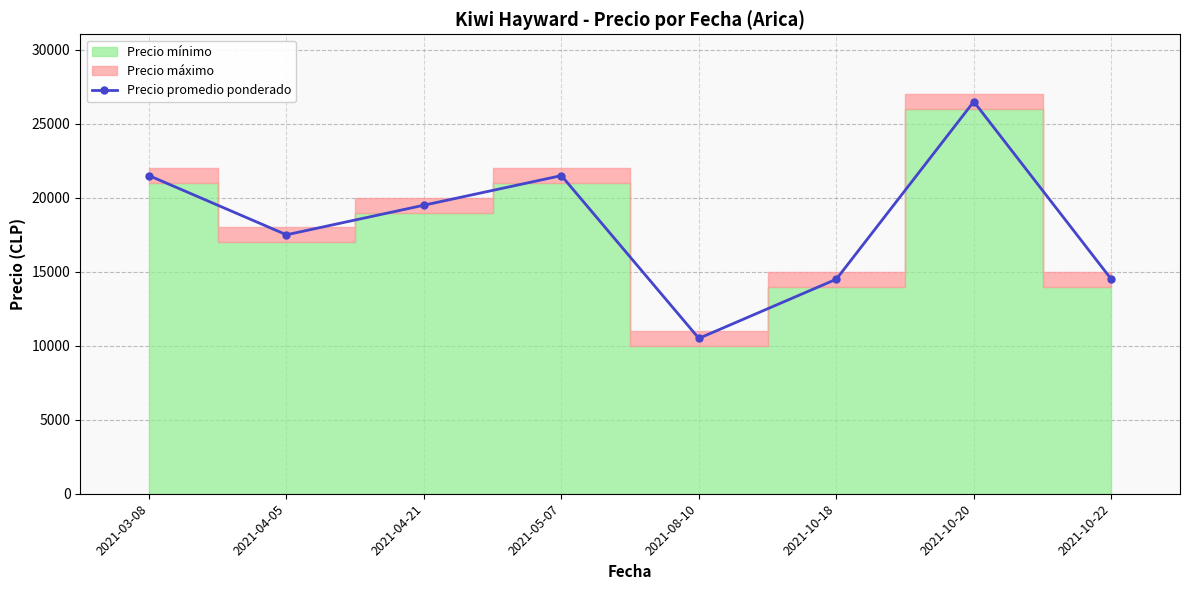

What is the ratio of the value at 2021-10-22 to the value at 2021-10-18?

1.0